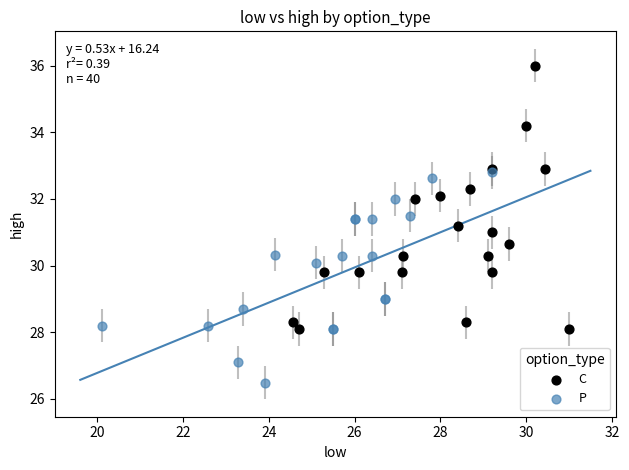

Which series has the widest spread of Y values?

C